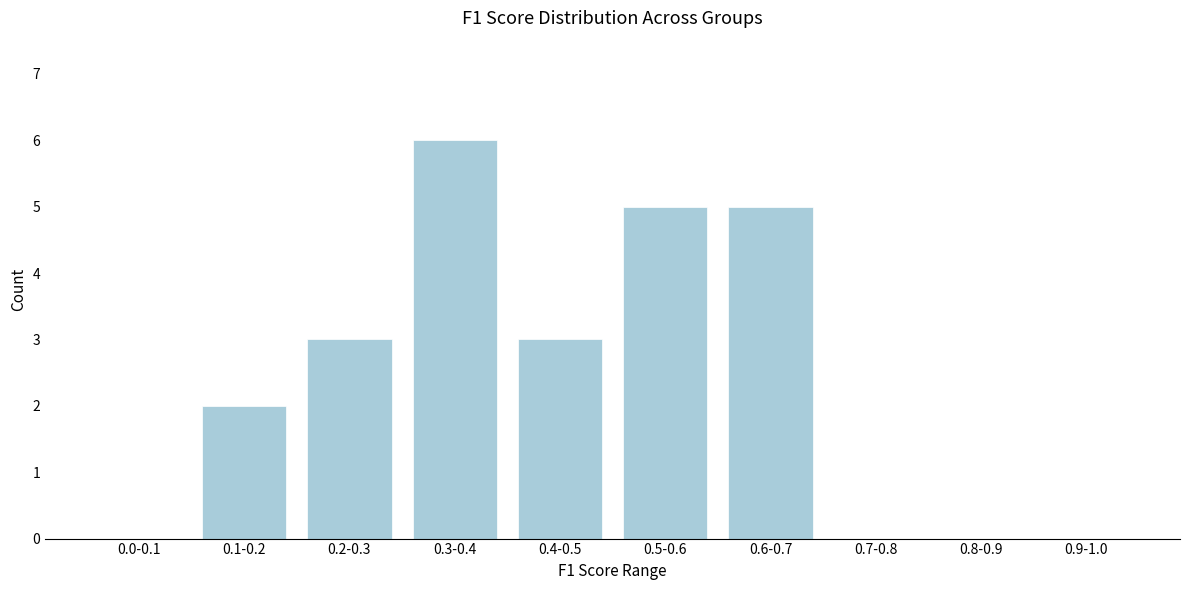

Reading right to left, list all the values displayed in this chart.

0.9-1.0=0	0.8-0.9=0	0.7-0.8=0	0.6-0.7=5	0.5-0.6=5	0.4-0.5=3	0.3-0.4=6	0.2-0.3=3	0.1-0.2=2	0.0-0.1=0